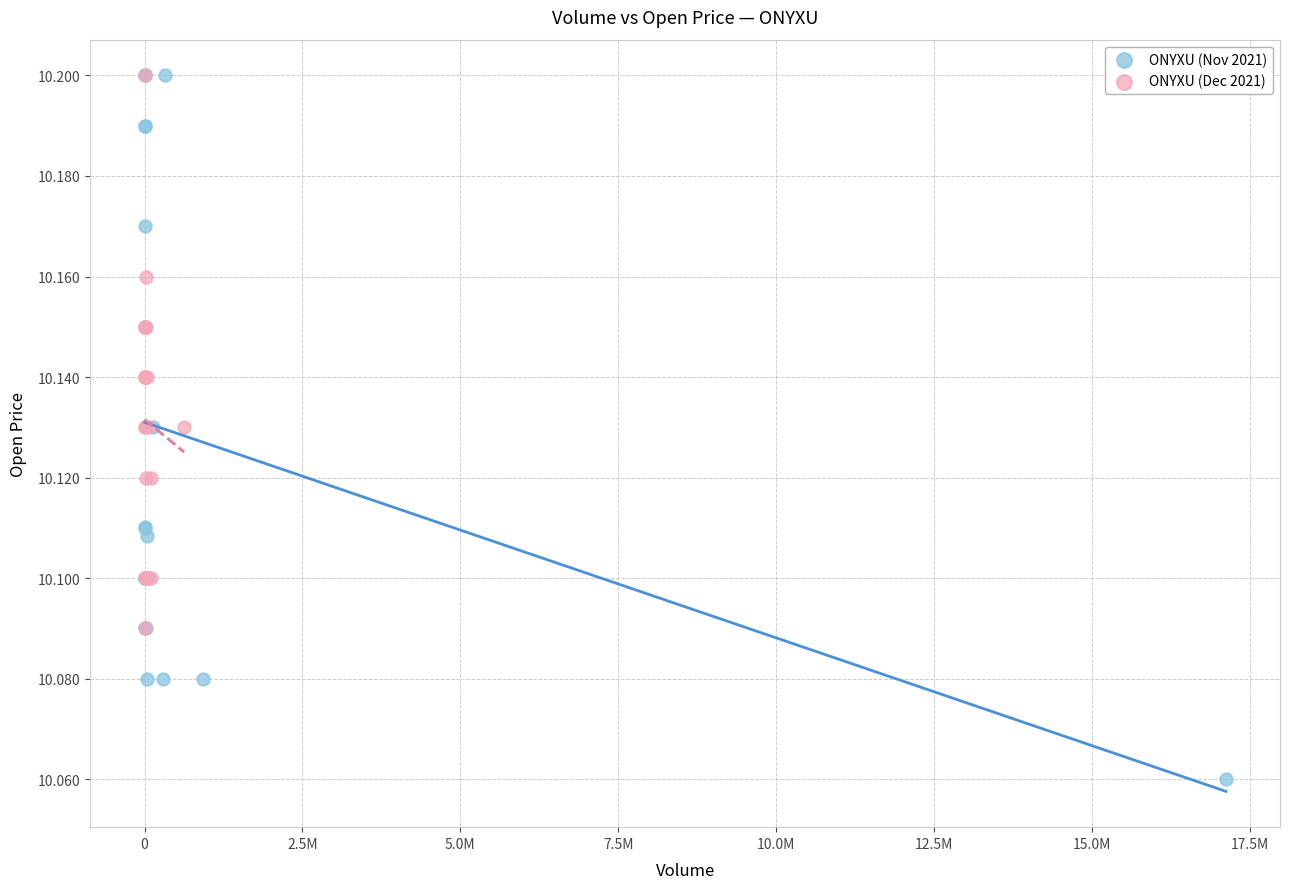

Which series reaches the minimum Y coordinate?

ONYXU (Nov 2021)